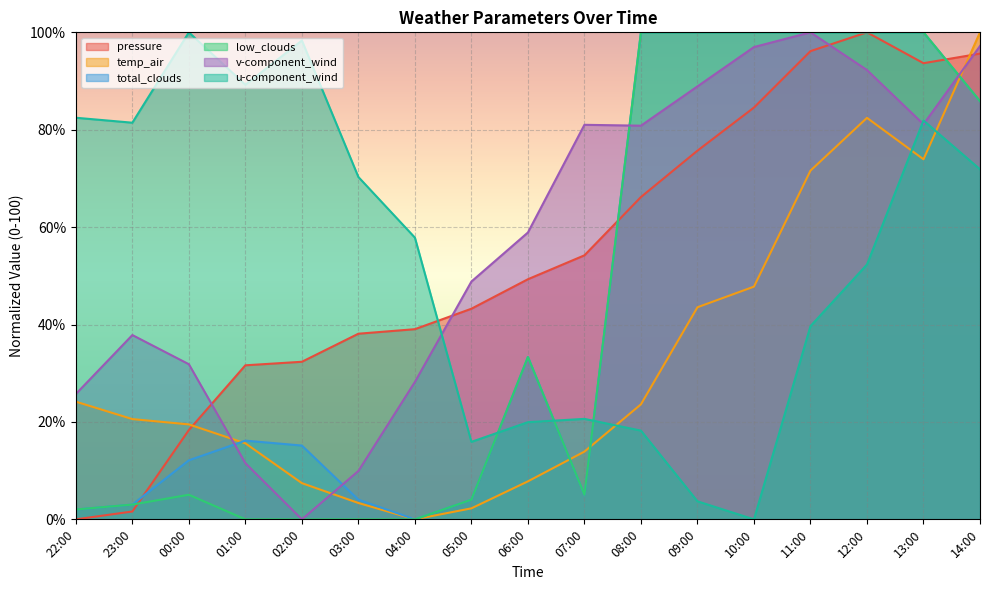

What is the label of the 6th point from the left?

03:00